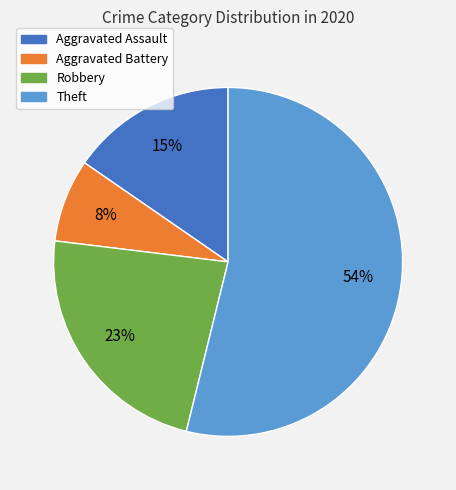

What is the largest slice in the pie chart?

Theft